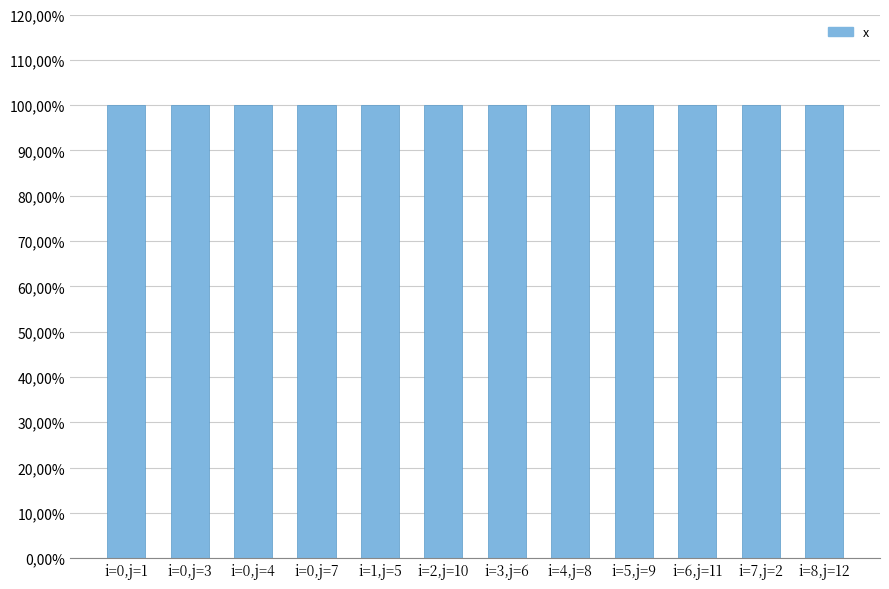

Does the chart contain any negative values?

No